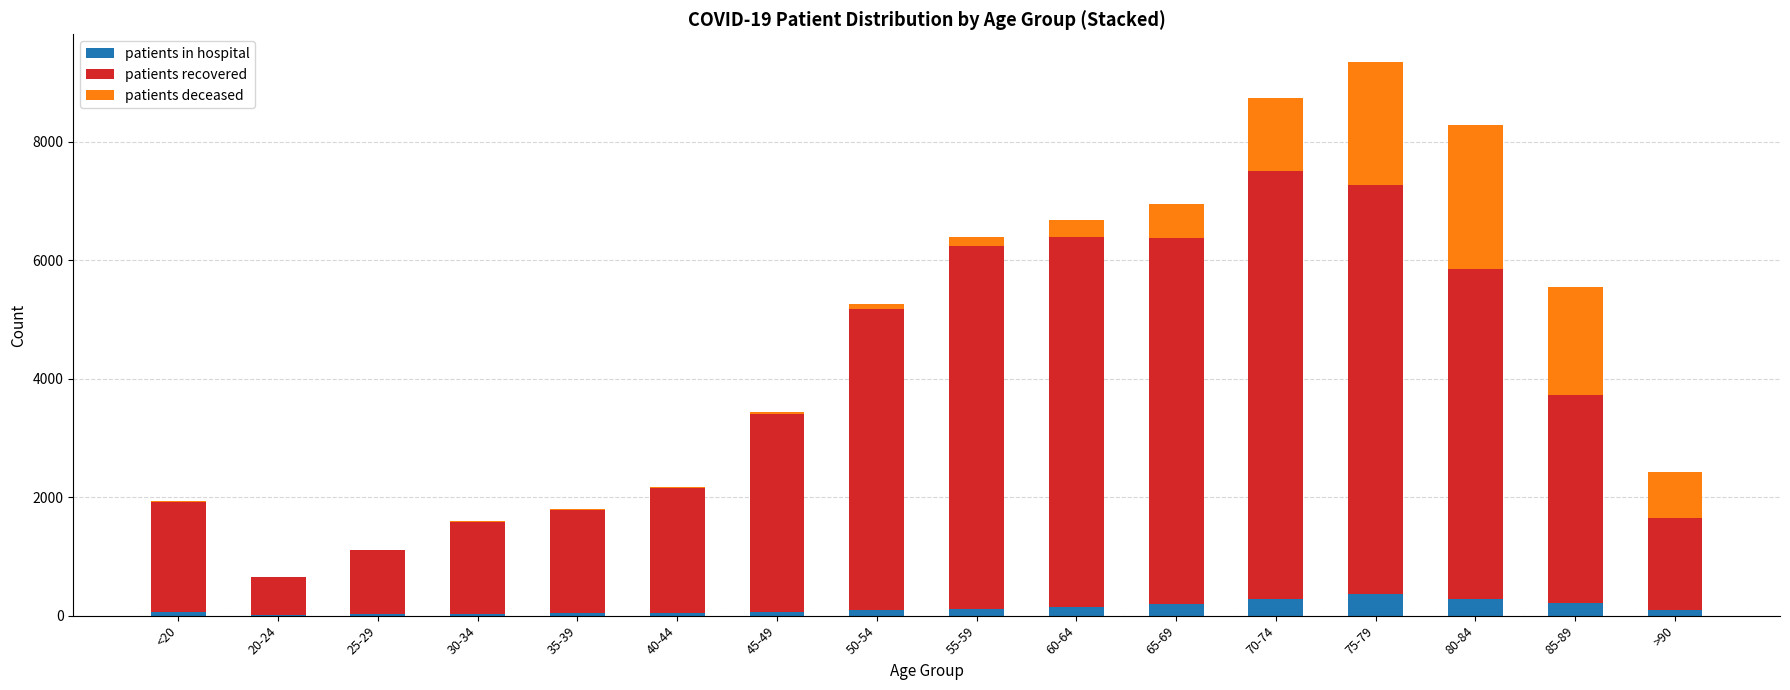

At which category is the sum across all series the highest?

75-79